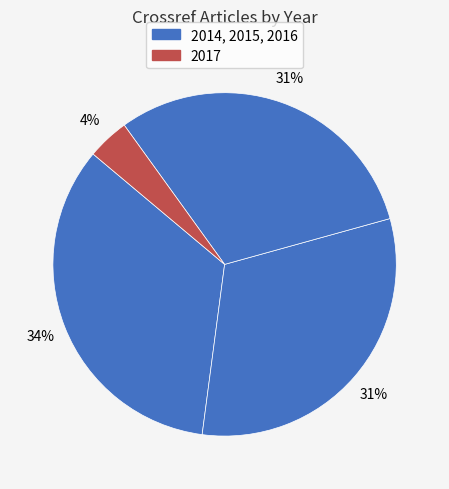

To the nearest percent, what is the average slice percentage?

25%